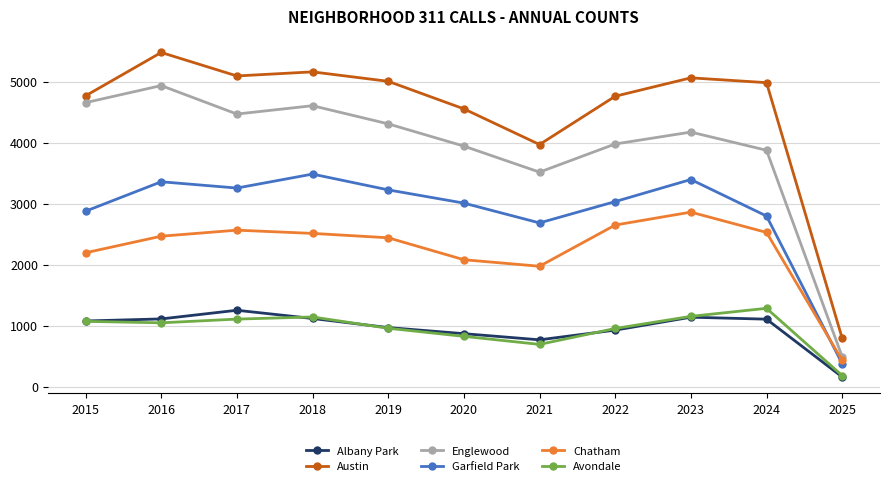

What value does the Albany Park series have at 2019?

968